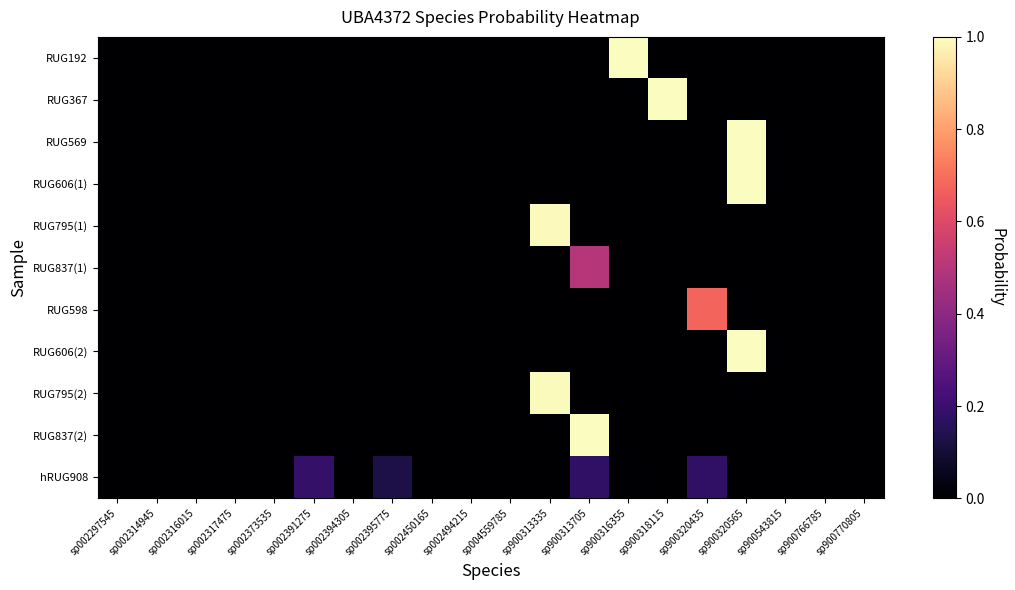

At how many categories does at least one series exceed 0?

20